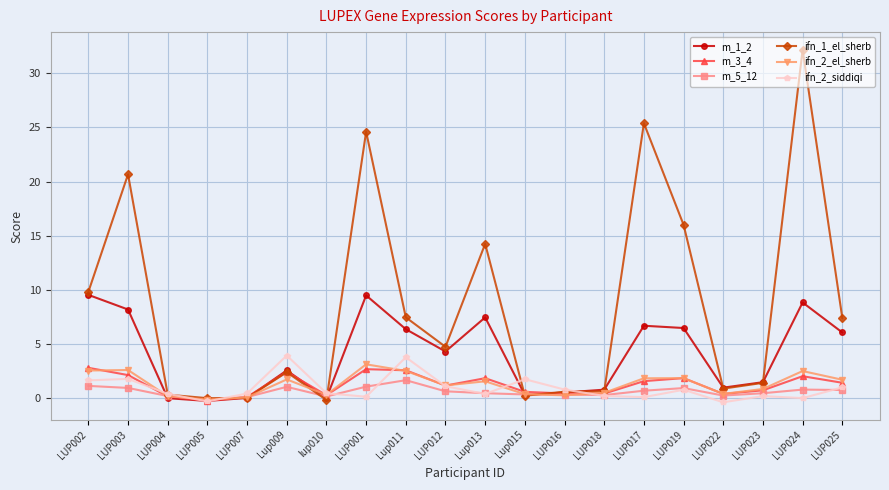

What is the value of the m_3_4 point at the 6th from the left?

2.4